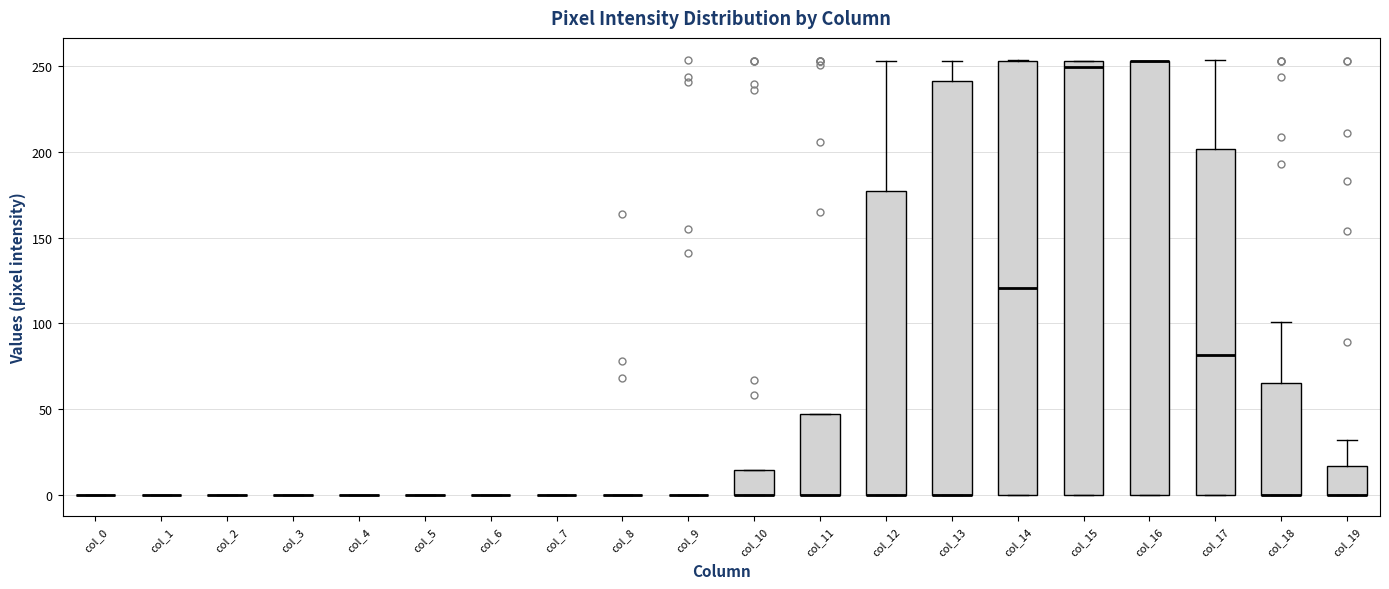

Reading left to right, read every box against the y-axis: the position of its median line, the range the box covers, and the ends of its whiskers. The values are not printed on the chart, so give them approximately, as read against the axis.

col_0: box collapsed to a line at 0, whiskers 0 to 0
col_1: box collapsed to a line at 0, whiskers 0 to 0
col_2: box collapsed to a line at 0, whiskers 0 to 0
col_3: box collapsed to a line at 0, whiskers 0 to 0
col_4: box collapsed to a line at 0, whiskers 0 to 0
col_5: box collapsed to a line at 0, whiskers 0 to 0
col_6: box collapsed to a line at 0, whiskers 0 to 0
col_7: box collapsed to a line at 0, whiskers 0 to 0
col_8: box collapsed to a line at 0, whiskers 0 to 0
col_9: box collapsed to a line at 0, whiskers 0 to 0
col_10: median 0 (drawn on the box's lower edge), box 0 to 15, whiskers 0 to 15
col_11: median 0 (drawn on the box's lower edge), box 0 to 45, whiskers 0 to 45
col_12: median 0 (drawn on the box's lower edge), box 0 to 175, whiskers 0 to 255
col_13: median 0 (drawn on the box's lower edge), box 0 to 240, whiskers 0 to 255
col_14: median 120, box 0 to 255, whiskers 0 to 255
col_15: median 250, box 0 to 255, whiskers 0 to 255
col_16: median 255 (drawn on the box's upper edge), box 0 to 255, whiskers 0 to 255
col_17: median 80, box 0 to 200, whiskers 0 to 255
col_18: median 0 (drawn on the box's lower edge), box 0 to 65, whiskers 0 to 100
col_19: median 0 (drawn on the box's lower edge), box 0 to 15, whiskers 0 to 30